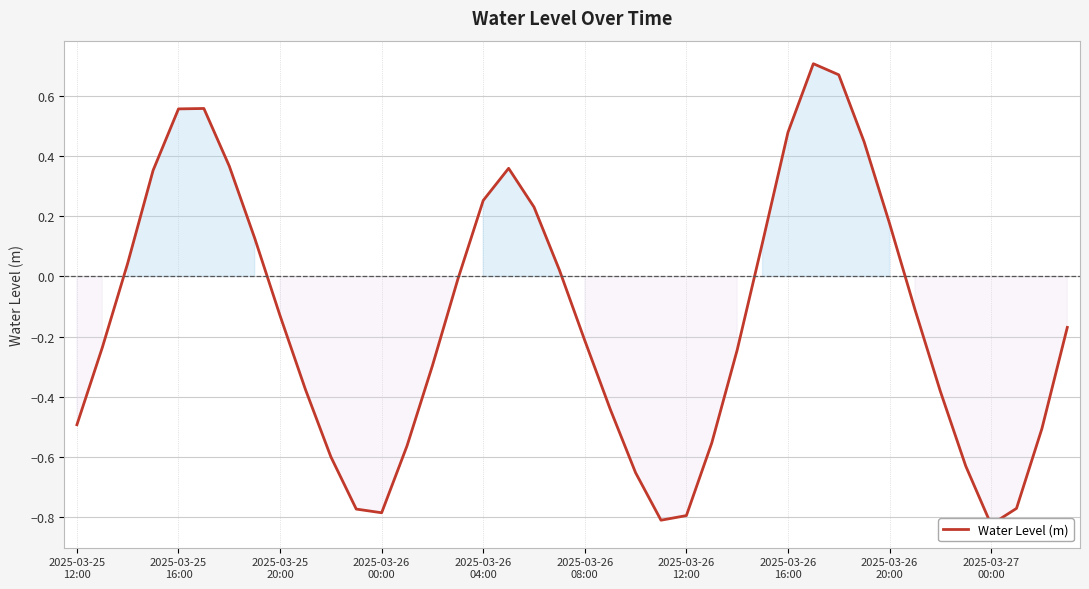

Count the number of data series in this chart.

1